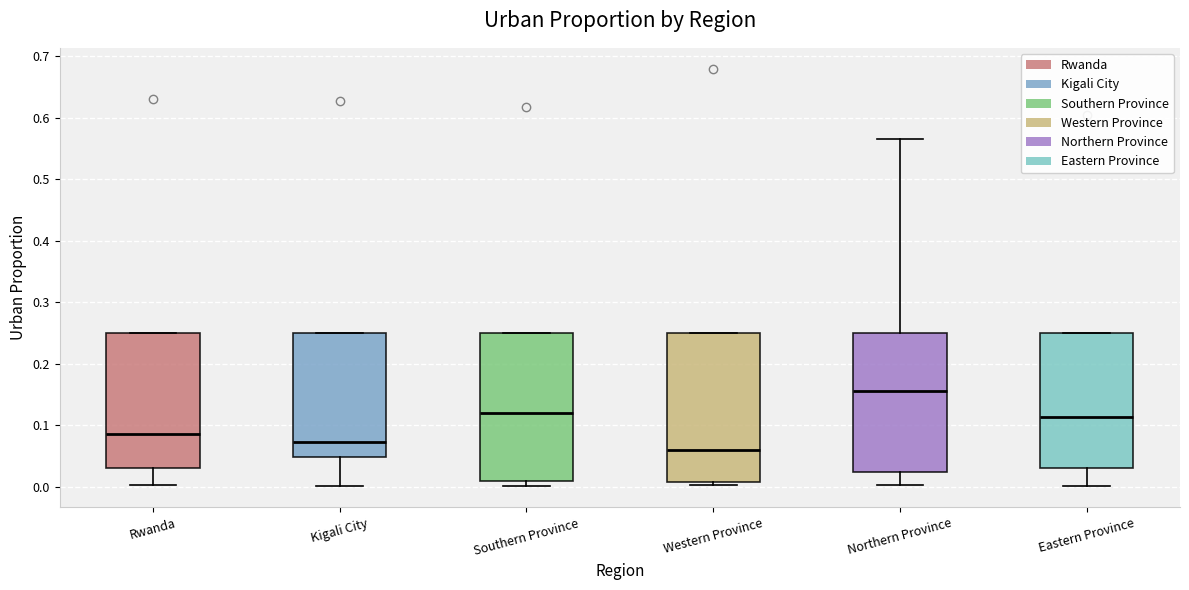

Where is the upper edge of the box for Western Province on the y-axis? The values are not printed on the chart, so give them approximately, as read against the axis.

0.25